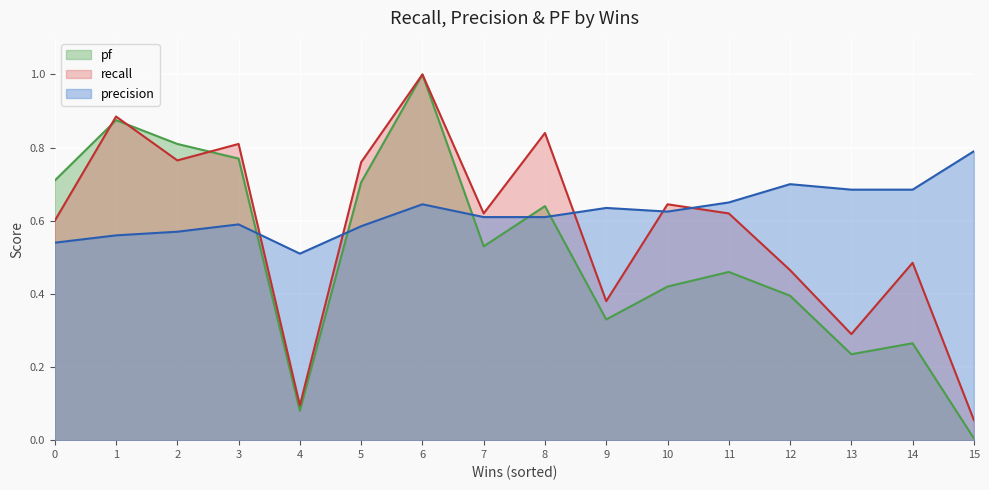

What is the value of the recall point at the 3rd from the left?

0.8